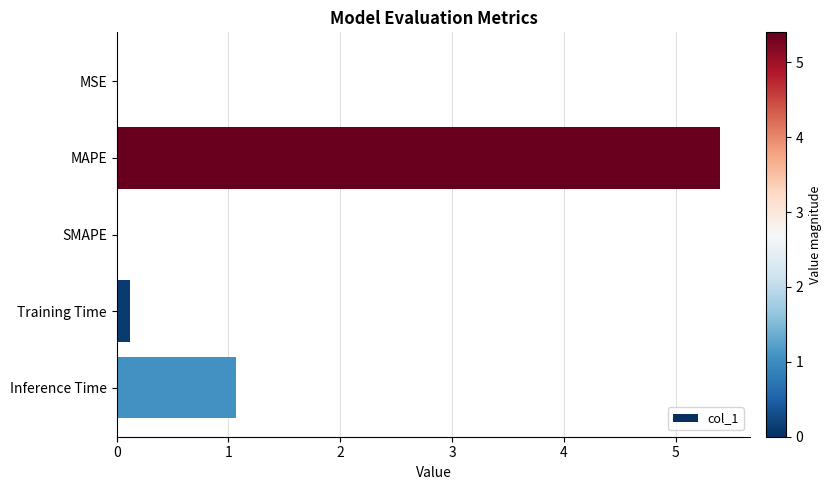

What is the sum of all values?

6.6